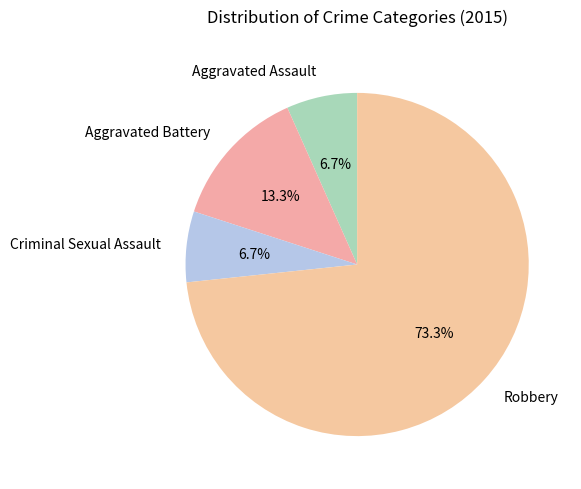

Which has a higher value, Aggravated Assault or Aggravated Battery?

Aggravated Battery